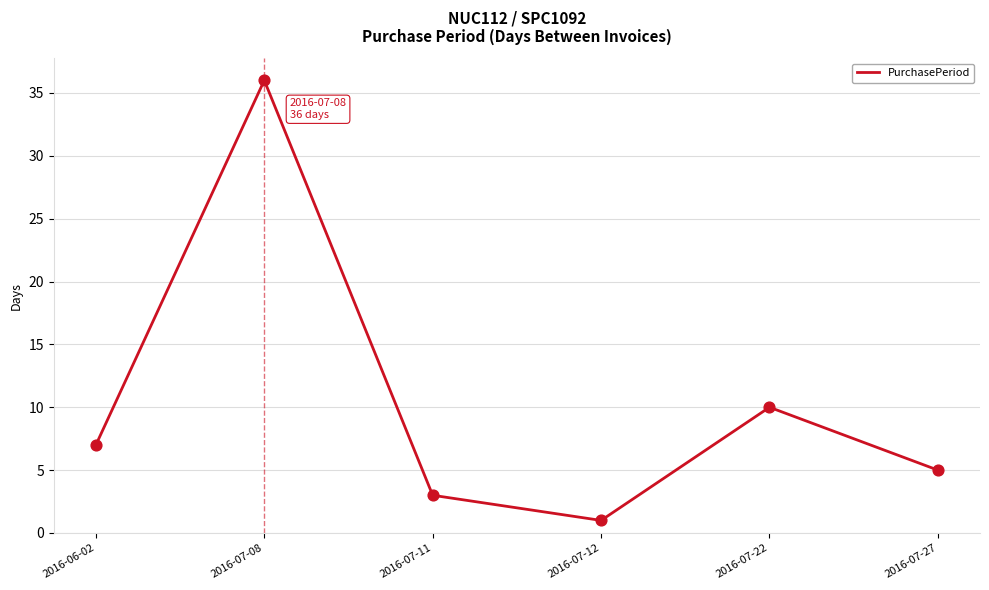

Approximately how many times larger is the value at 2016-06-02 compared to 2016-07-11?

2.3